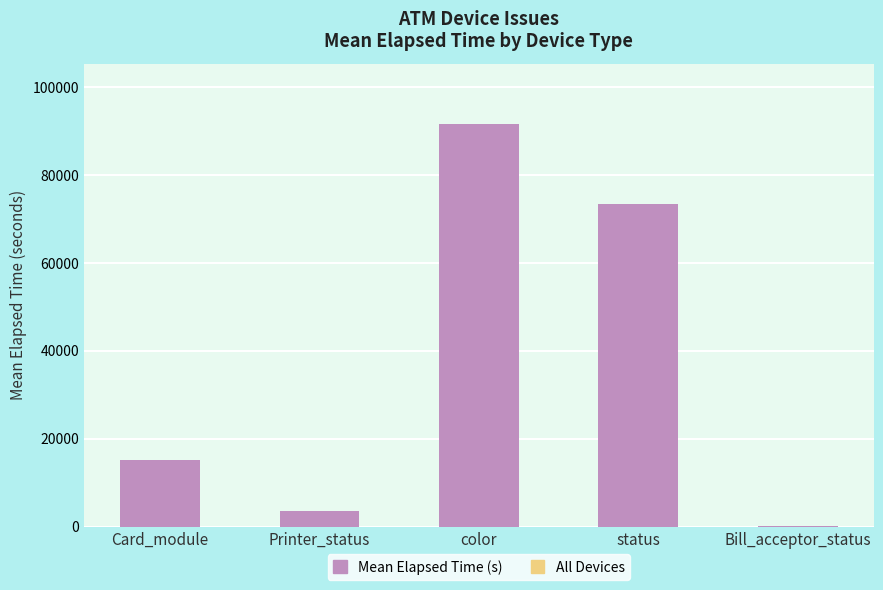

True or false: the data shows 3578.0 at Printer_status.

True